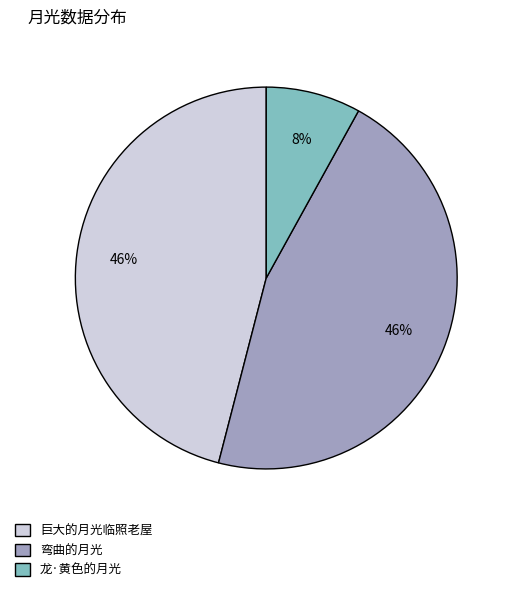

To the nearest percent, what portion does 龙·黄色的月光 represent?

8%